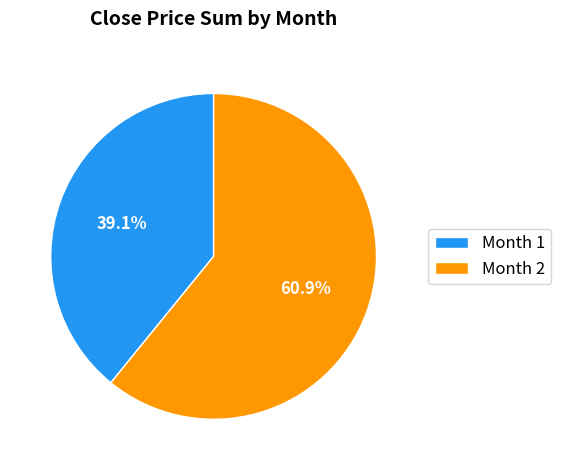

Between Month 2 and Month 1, which is larger?

Month 2